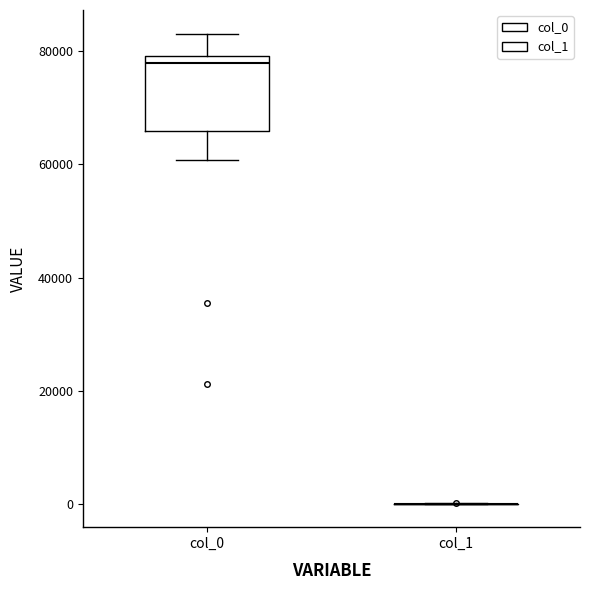

Where does the median line of the box for col_0 sit on the y-axis? The values are not printed on the chart, so give them approximately, as read against the axis.

78000